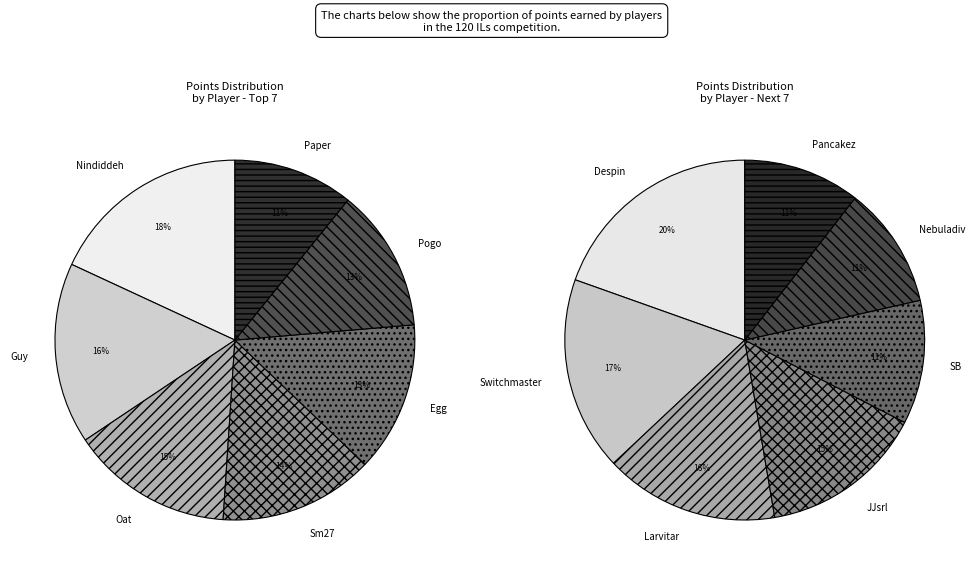

What percentage is NOT represented by Sm27?

92.5%